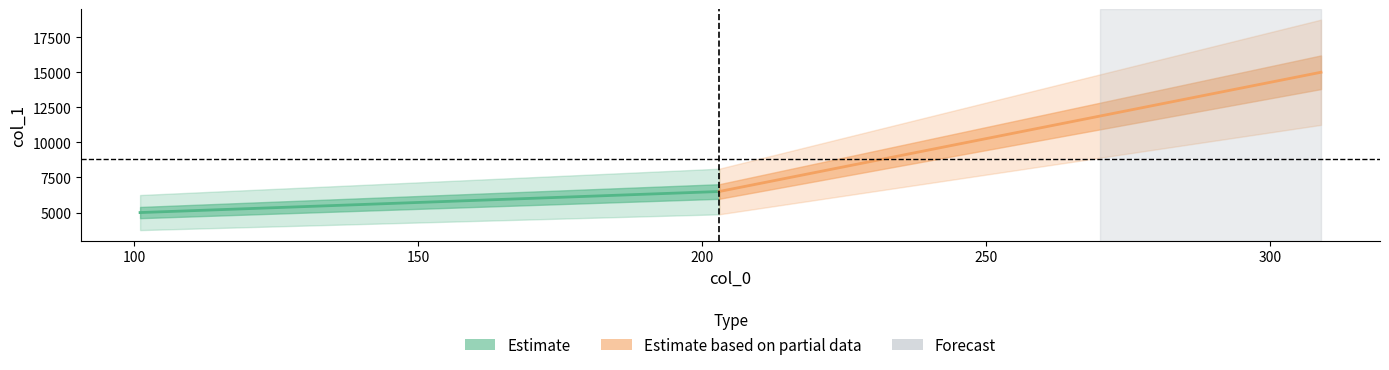

The value at 101 is 7499. True or false?

False